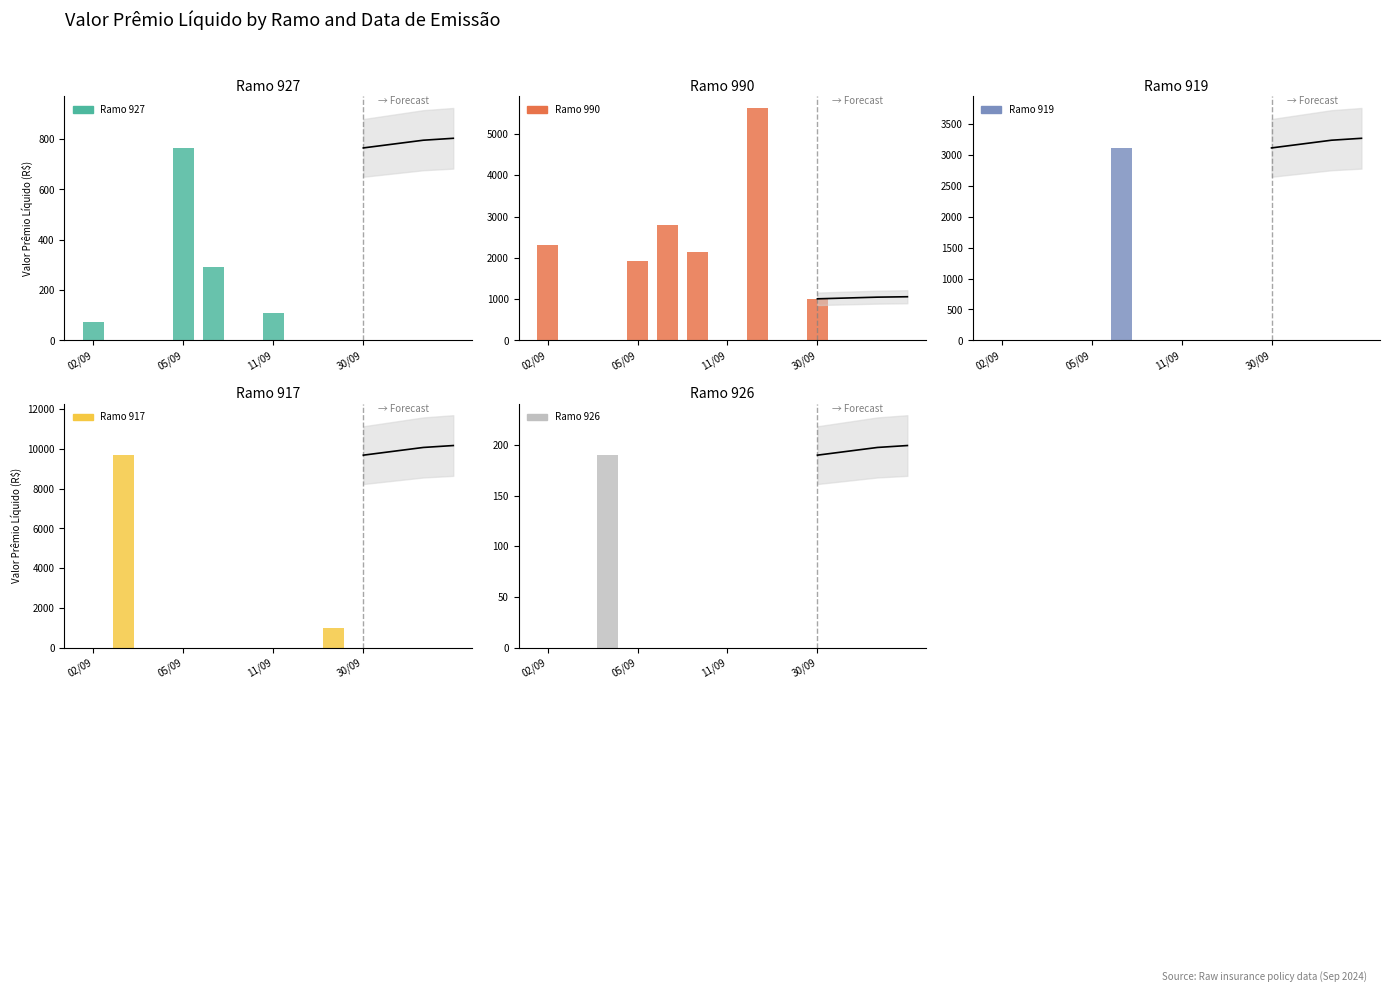

Which series has the largest range (max minus min)?

Ramo 917